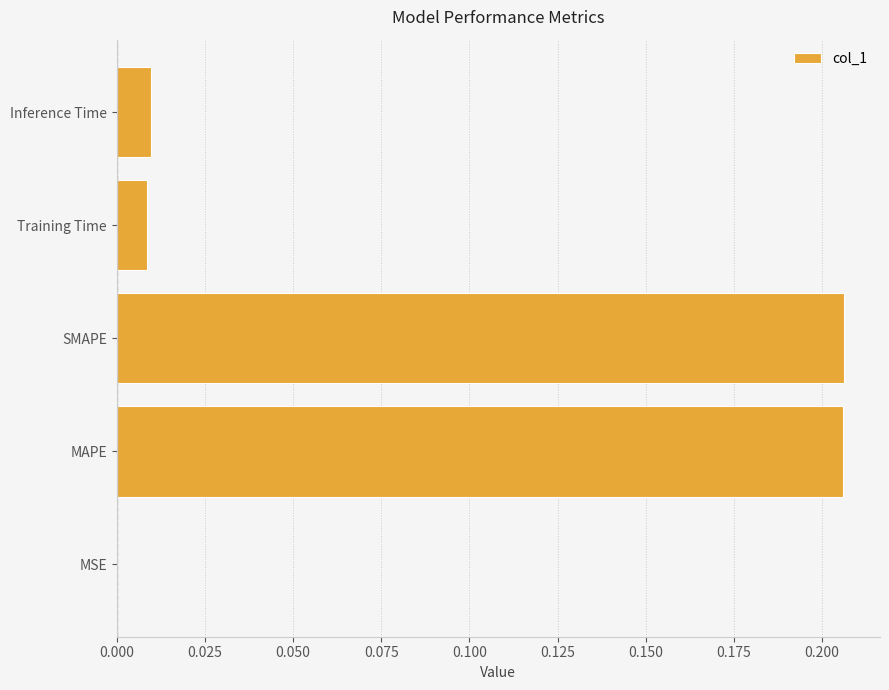

Count the number of categories in the chart.

5